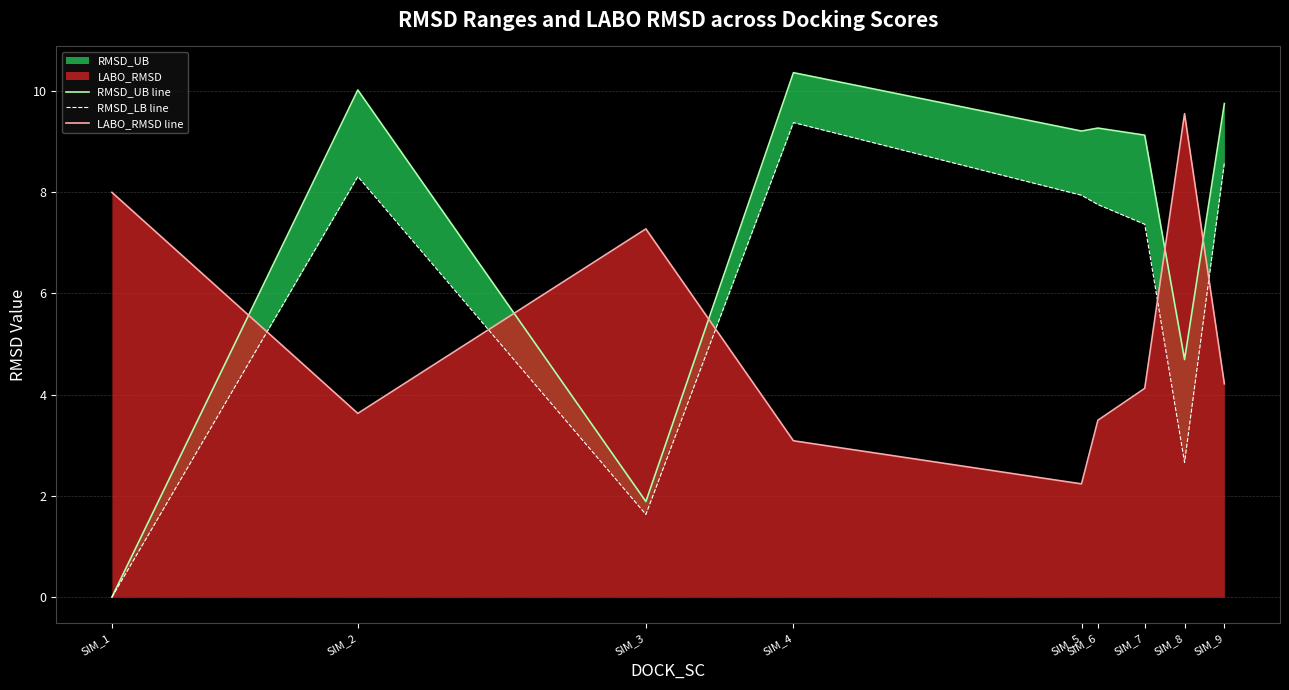

Does the chart have visible grid lines?

Yes